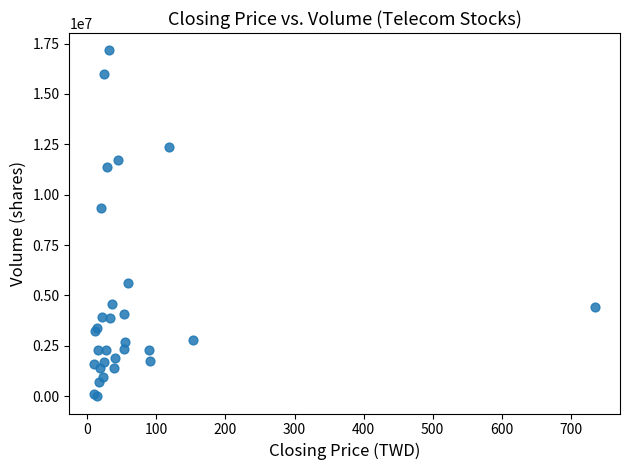

What Y value in the scatter plot is closest to 8581542?

9357700